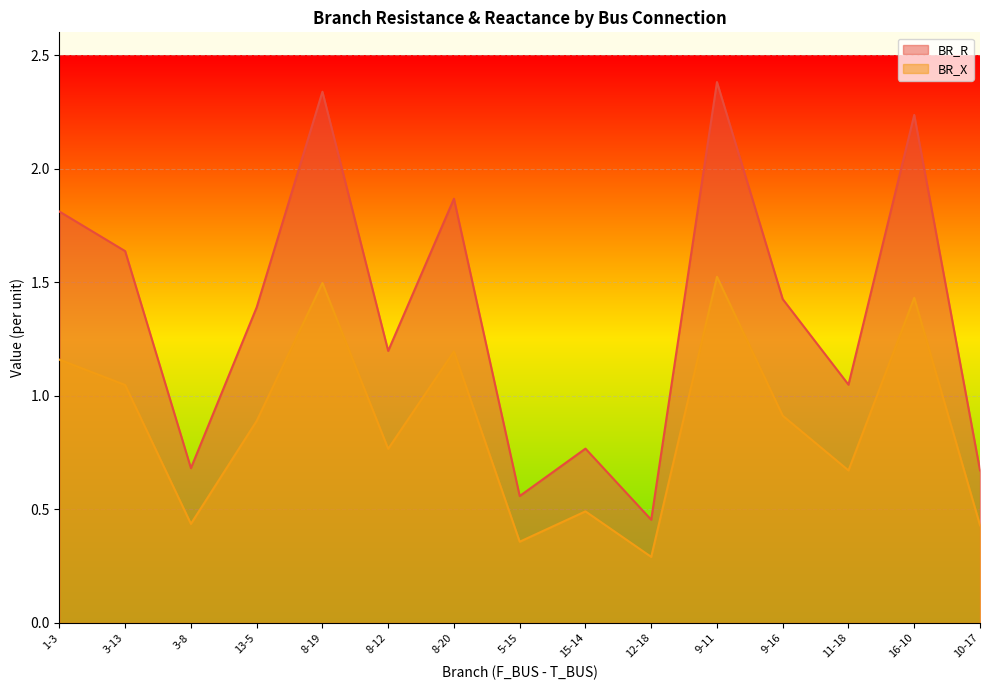

How many lines are shown in the chart?

2